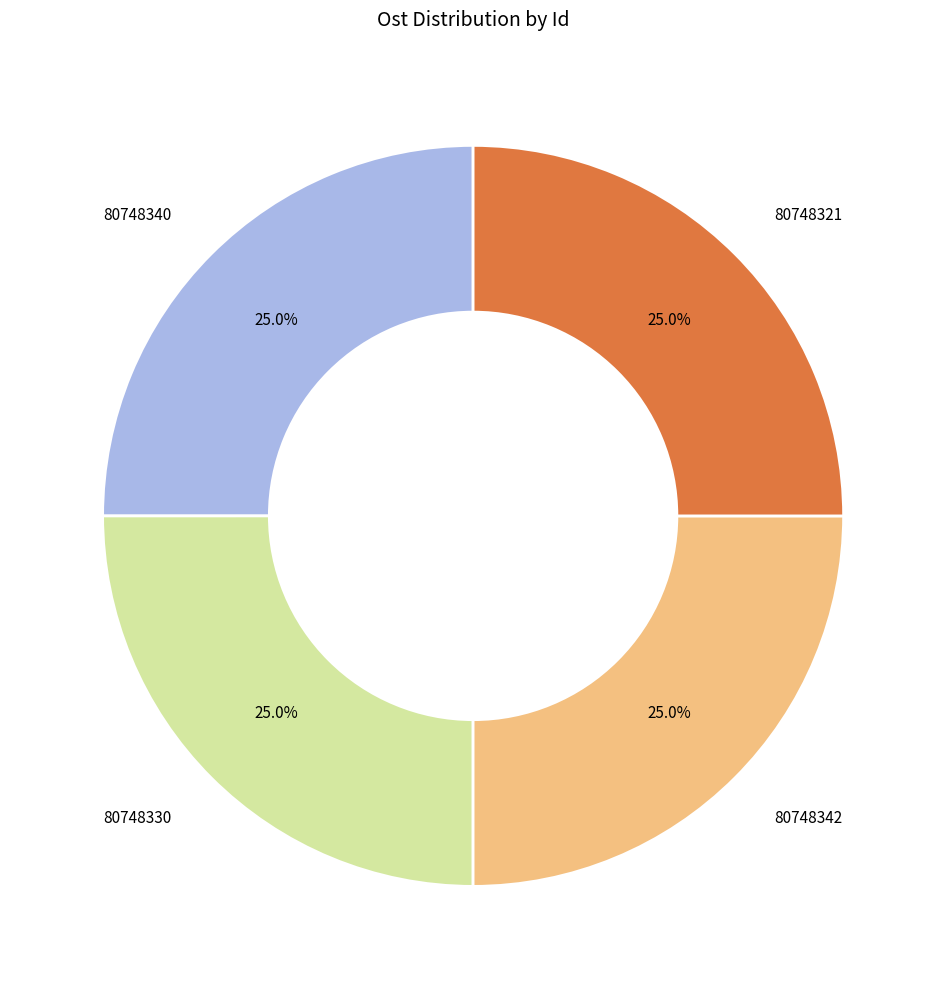

Is there a majority slice in this chart?

No